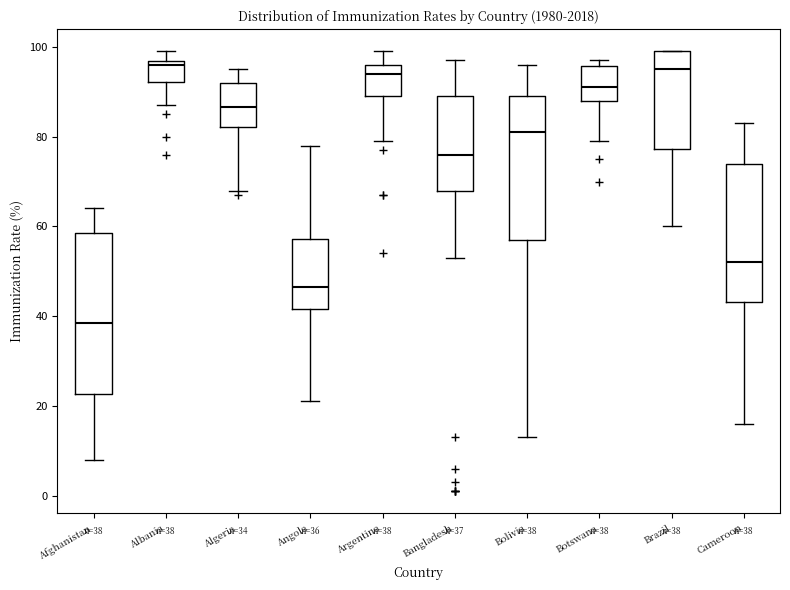

Which box is the tallest, from its lower edge to its upper edge?

Afghanistan